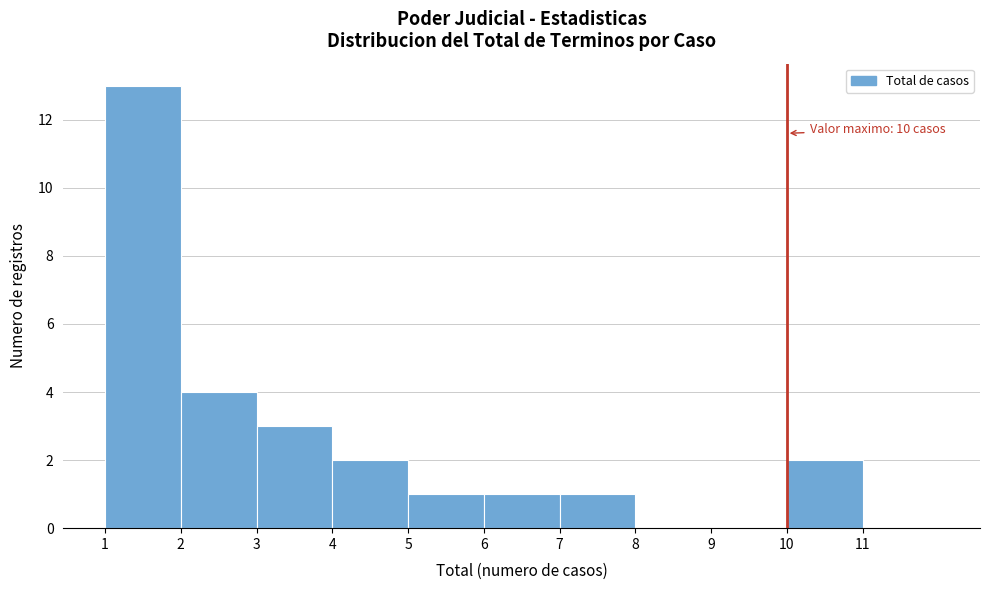

Over which range of the x-axis is the bar tallest?

1 to 2